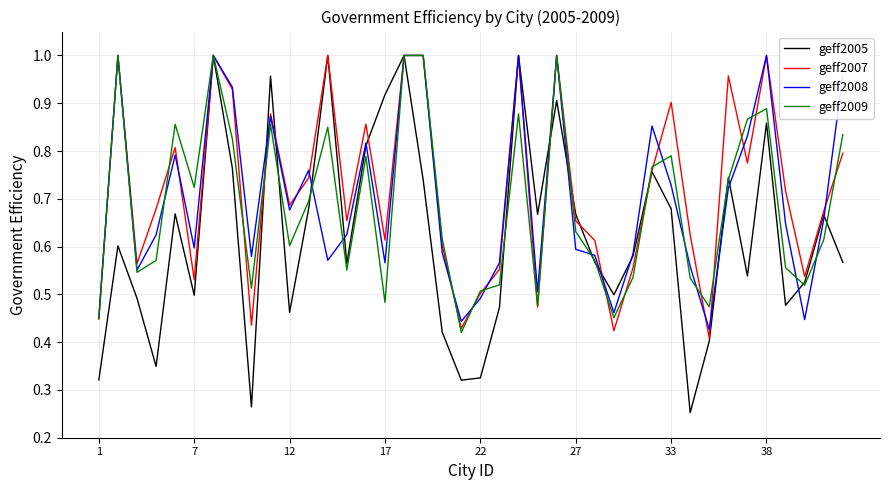

Which series has the largest range (max minus min)?

geff2005